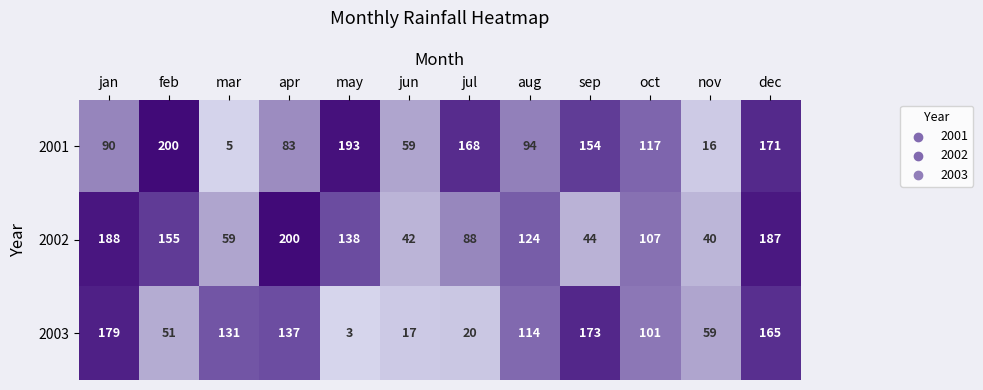

Which category has the lowest value in the 2002 series?

nov